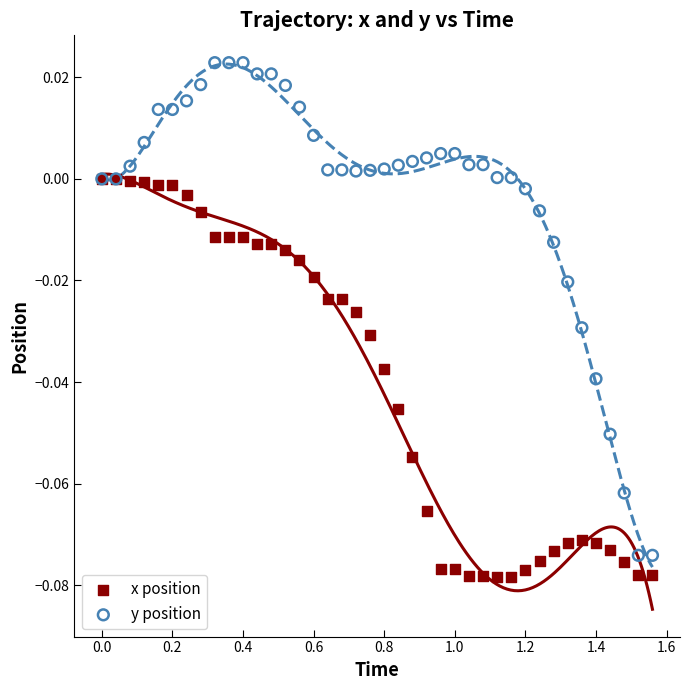

Which series contains the highest Y value?

y position